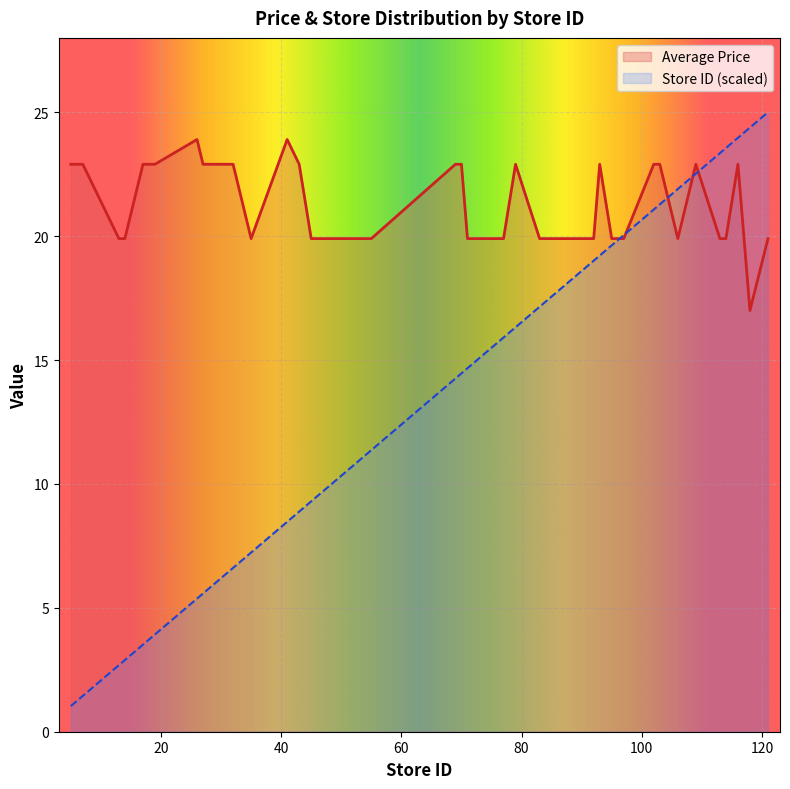

The value of Store ID at 69 is 6.1. True or false?

False